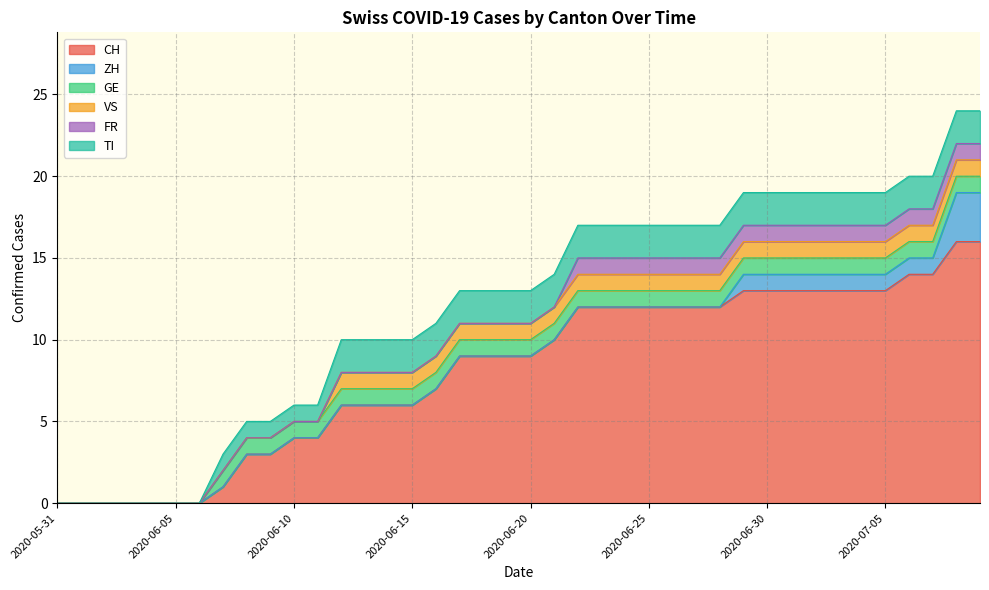

What position from the left is 2020-07-06?

37